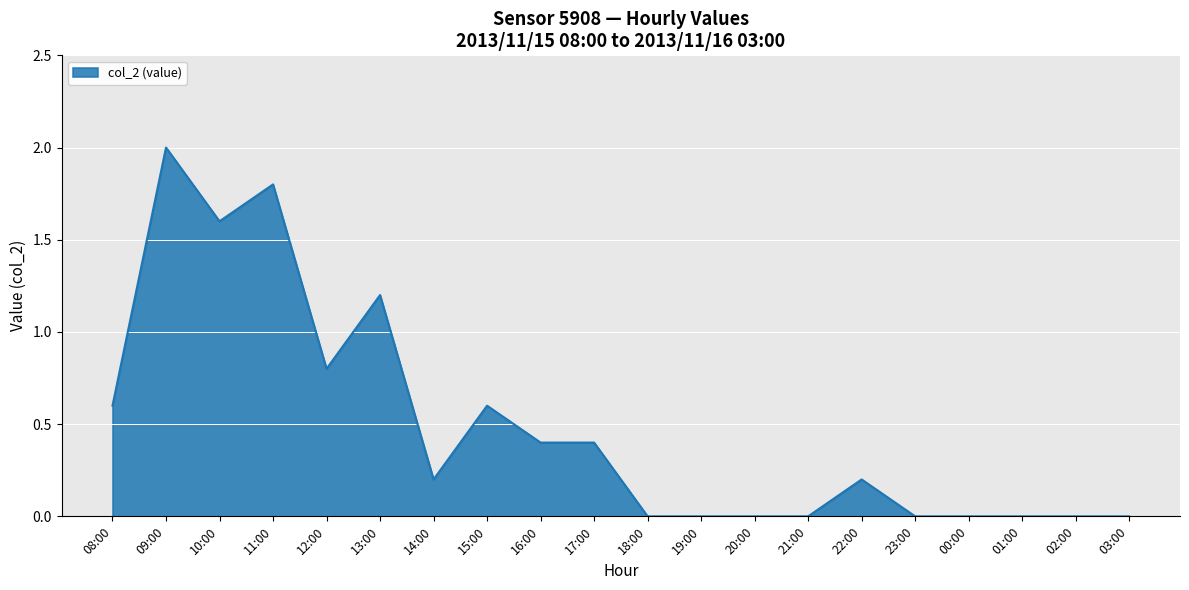

What is the difference between the maximum and minimum values?

2.0